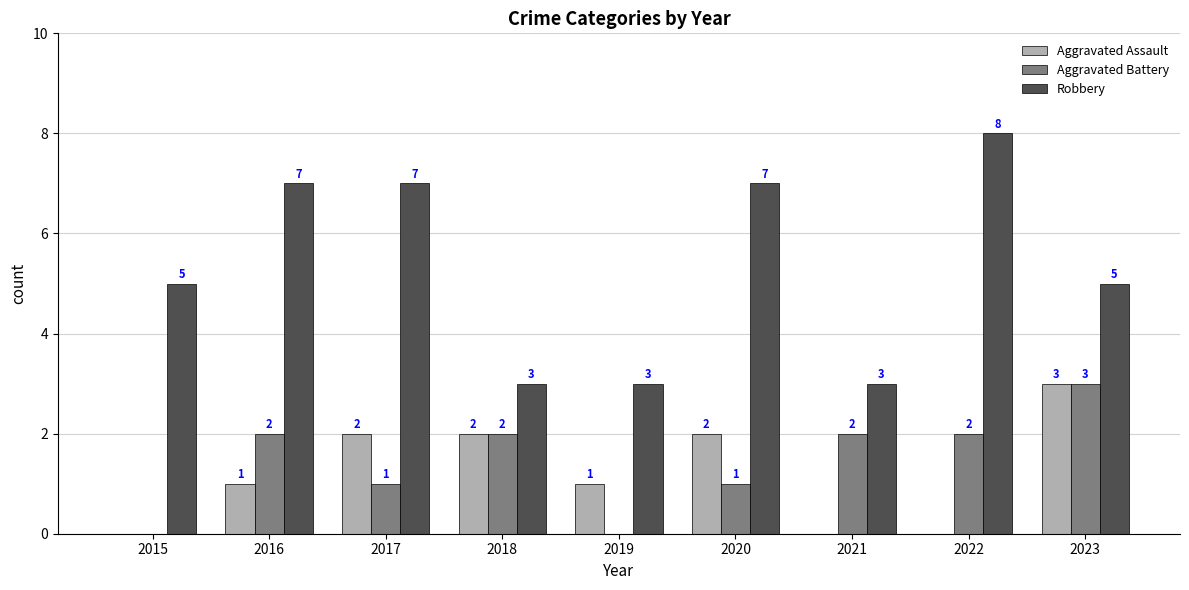

At which category does the chart reach its peak across all series?

2022